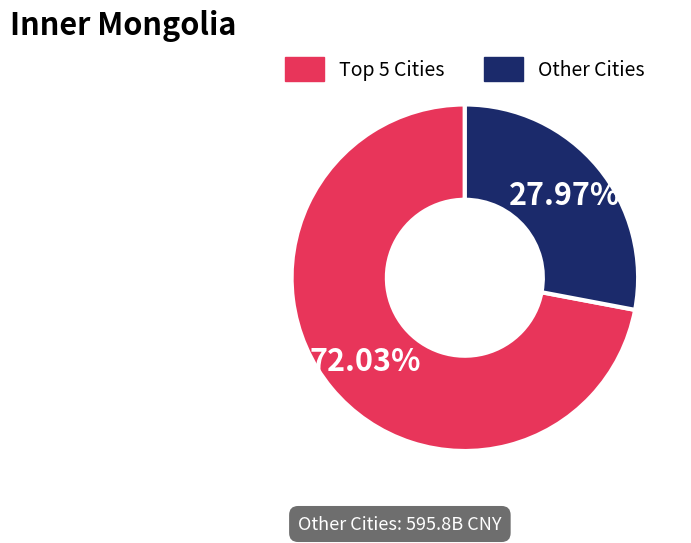

Count the number of slices in the pie.

2